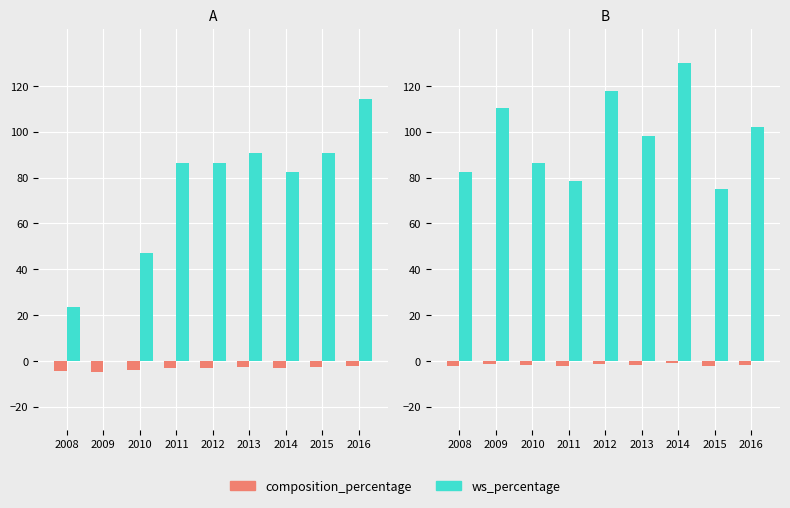

What is the value of the ws_percentage bar at the 5th from the left?

117.9